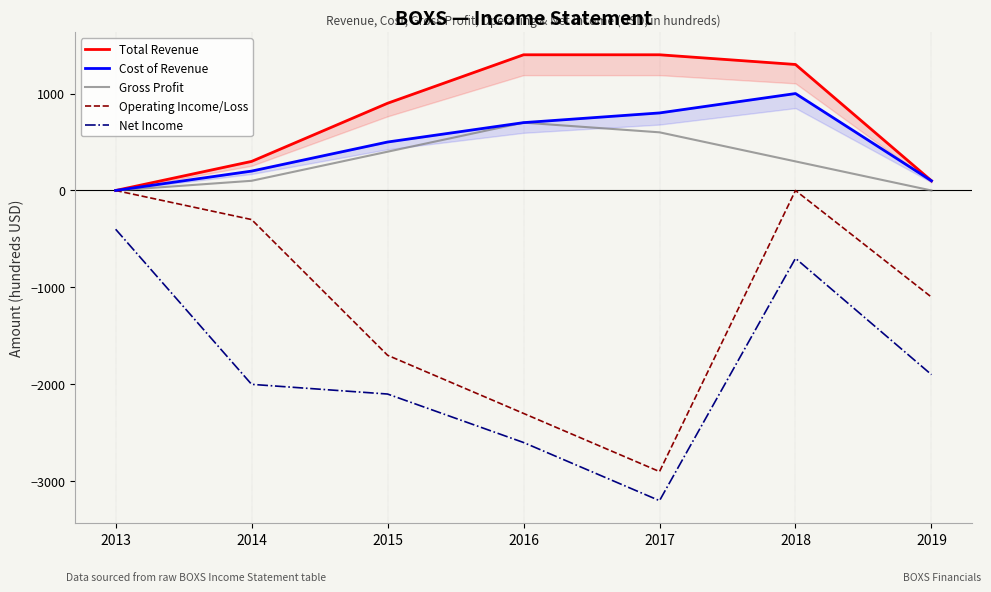

True or false: Gross Profit has a value of 427 at 2016.

False